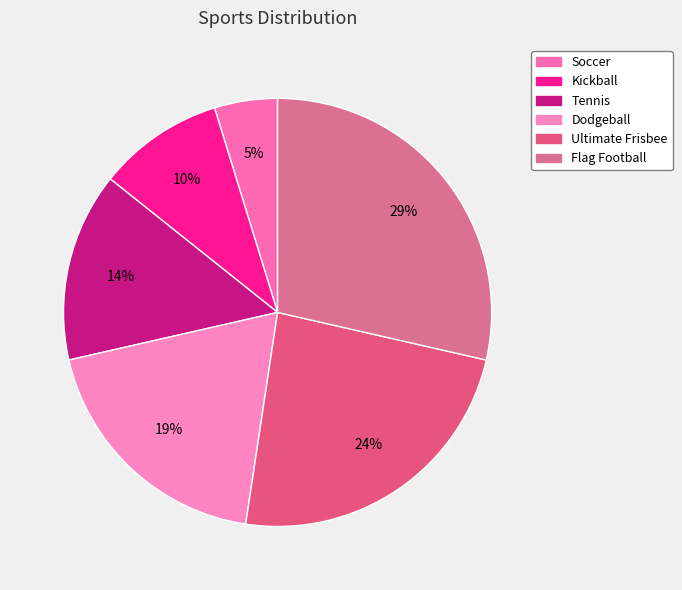

The Flag Football slice represents 29% of the pie. True or false?

True